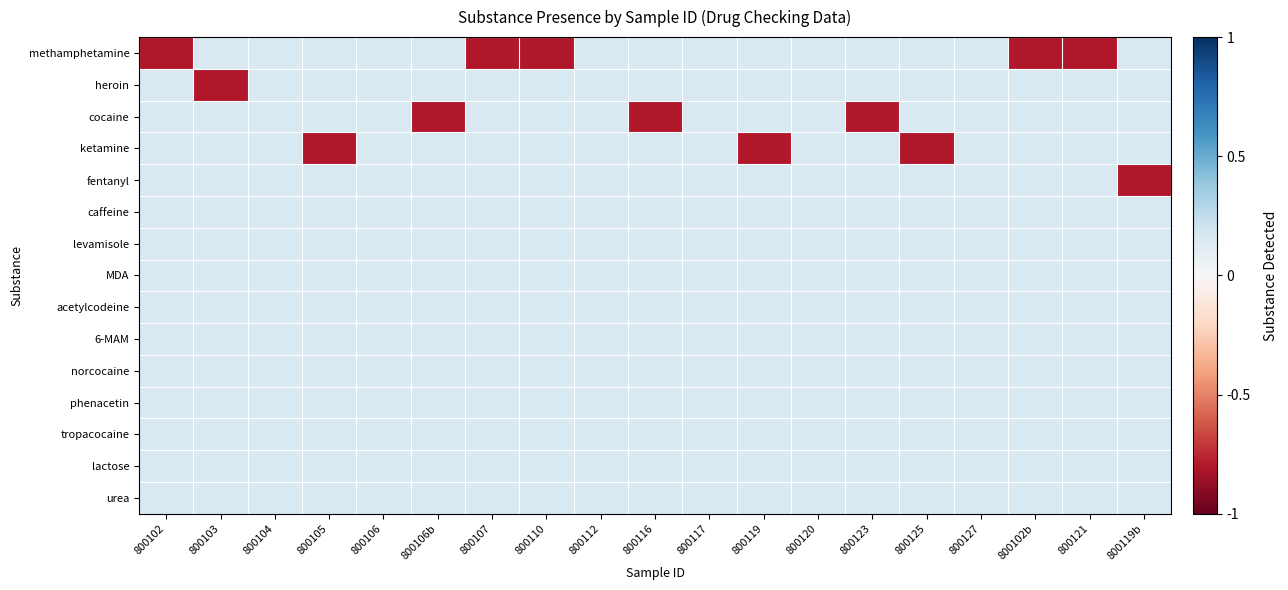

Rank the series by their maximum value, from highest to lowest.

methamphetamine, heroin, cocaine, ketamine, fentanyl, caffeine, levamisole, MDA, acetylcodeine, 6-MAM, norcocaine, phenacetin, tropacocaine, lactose, urea